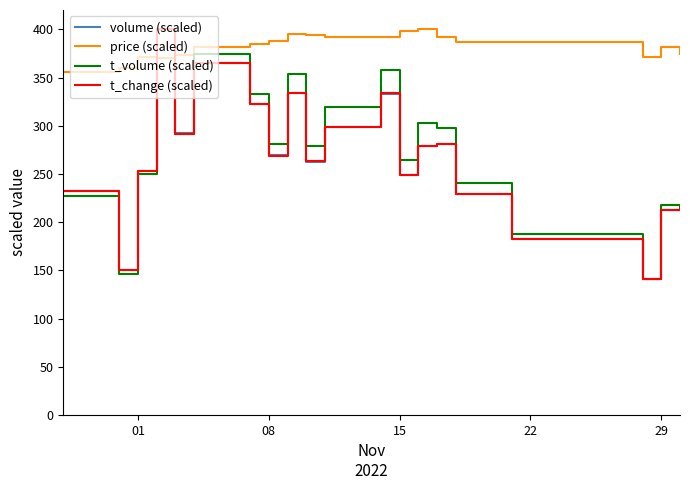

What is the minimum value shown in the chart?

140.9